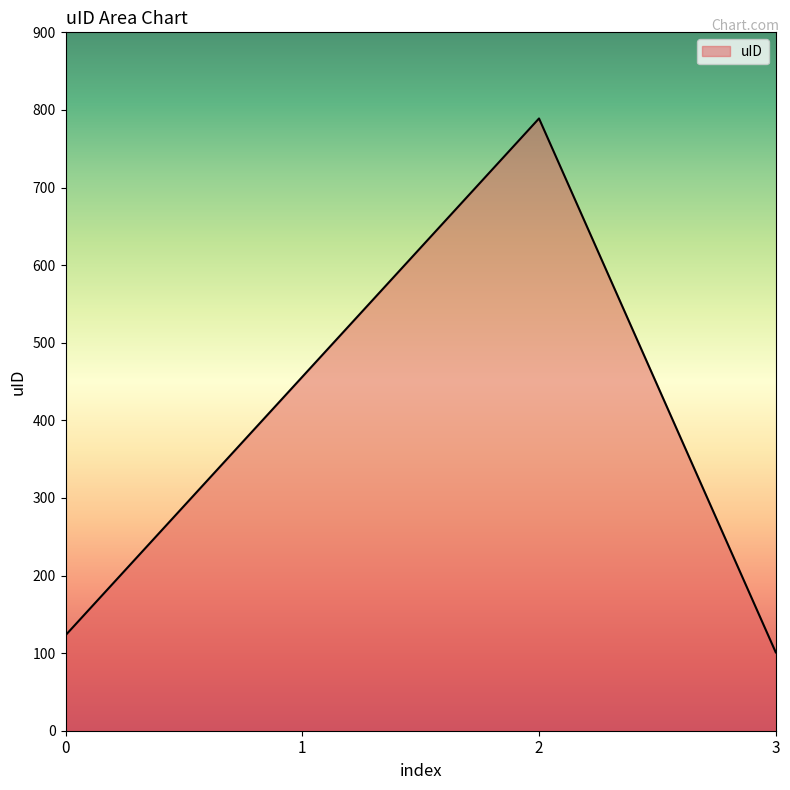

Reading right to left, extract all data points from this chart.

3=101	2=789	1=456	0=123